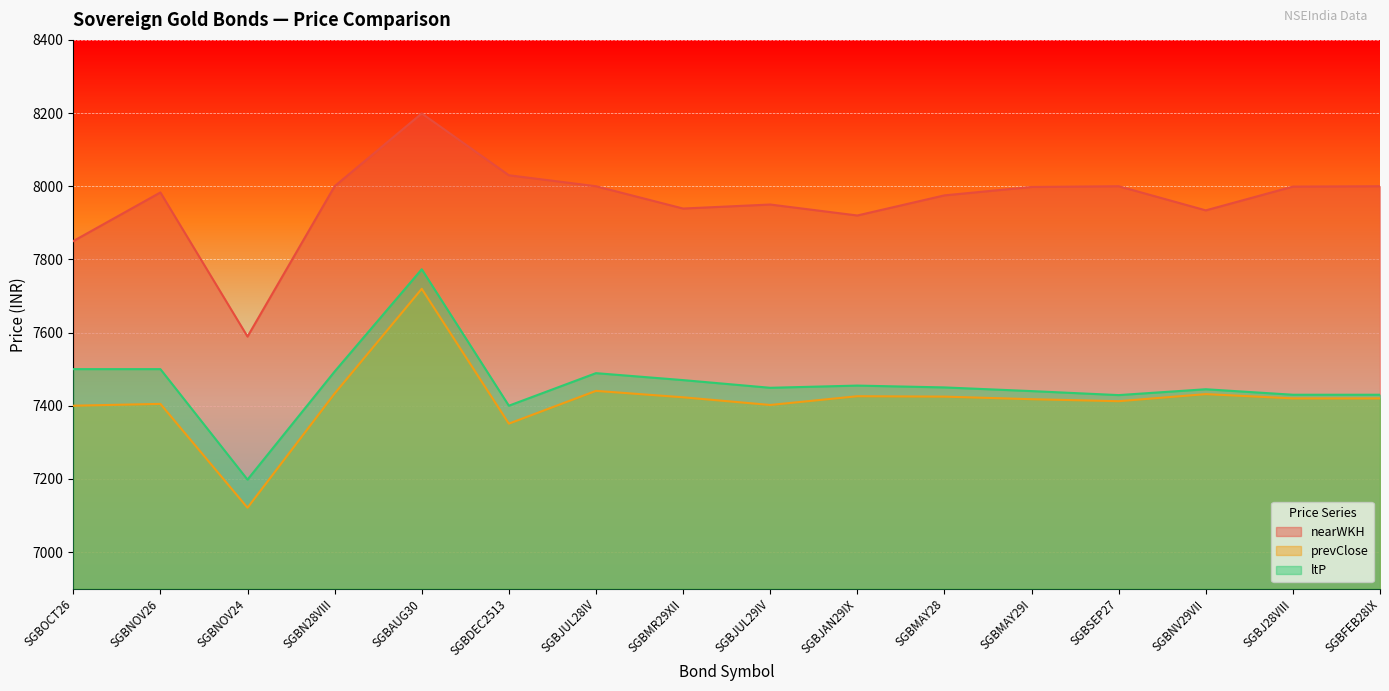

At which label does prevClose first exceed 7420?

SGBN28VIII